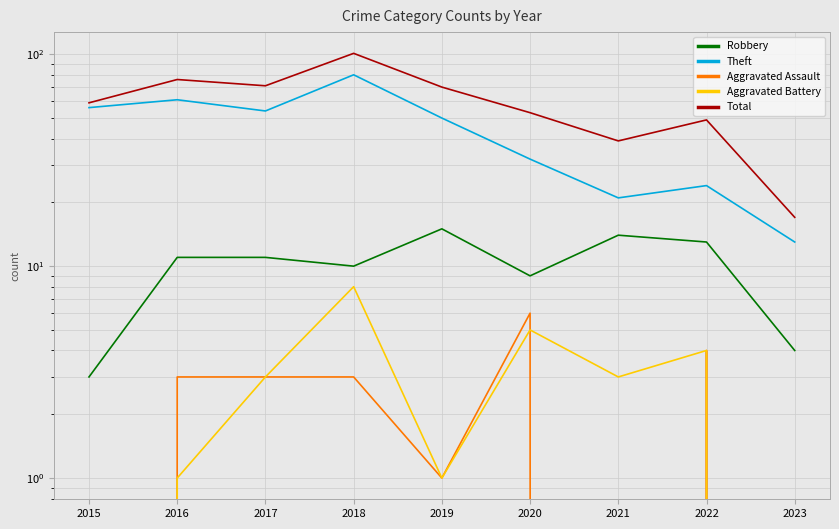

True or false: Aggravated Assault and Robbery cross at least once.

False